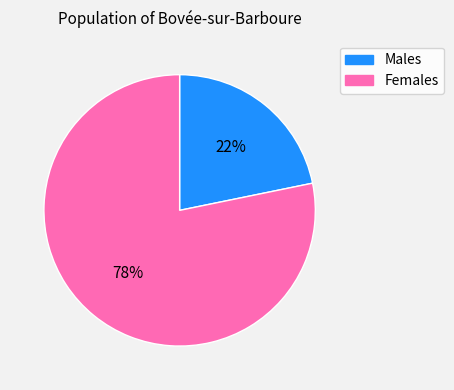

Does any single category account for the majority?

Yes